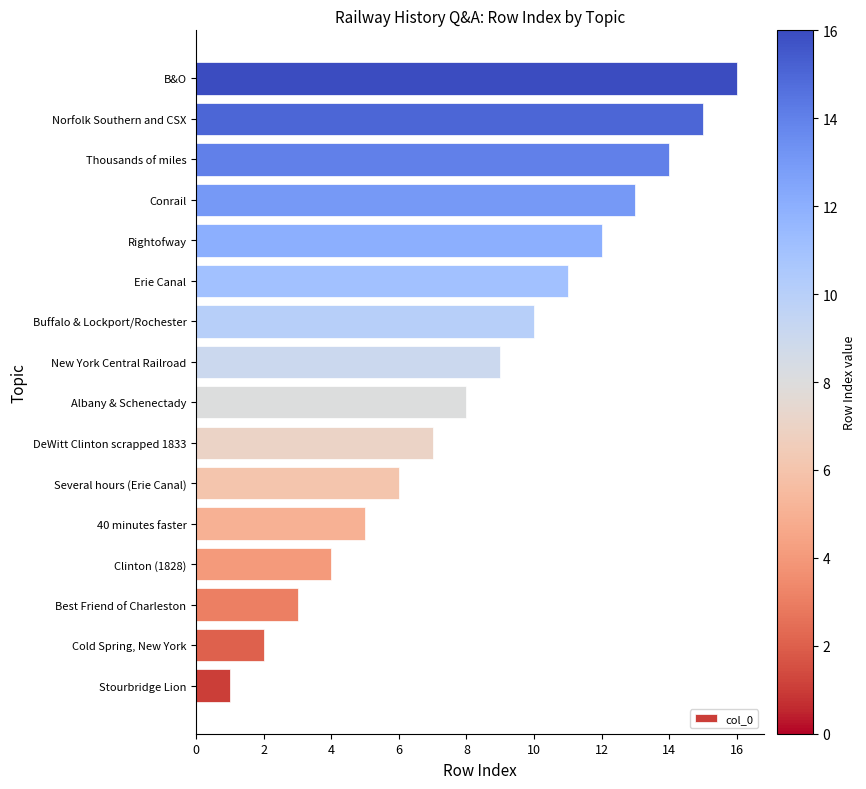

Rank the categories by value from highest to lowest.

B&O, Norfolk Southern and CSX, Thousands of miles, Conrail, Rightofway, Erie Canal, Buffalo & Lockport/Rochester, New York Central Railroad, Albany & Schenectady, DeWitt Clinton scrapped 1833, Several hours (Erie Canal), 40 minutes faster, Clinton (1828), Best Friend of Charleston, Cold Spring, New York, Stourbridge Lion